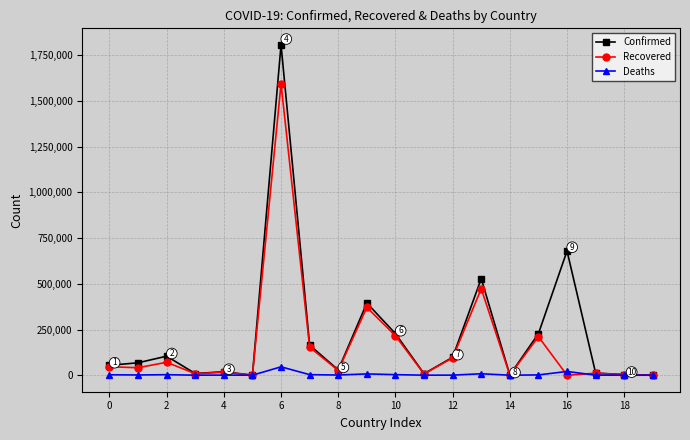

Which series has the largest range (max minus min)?

Confirmed